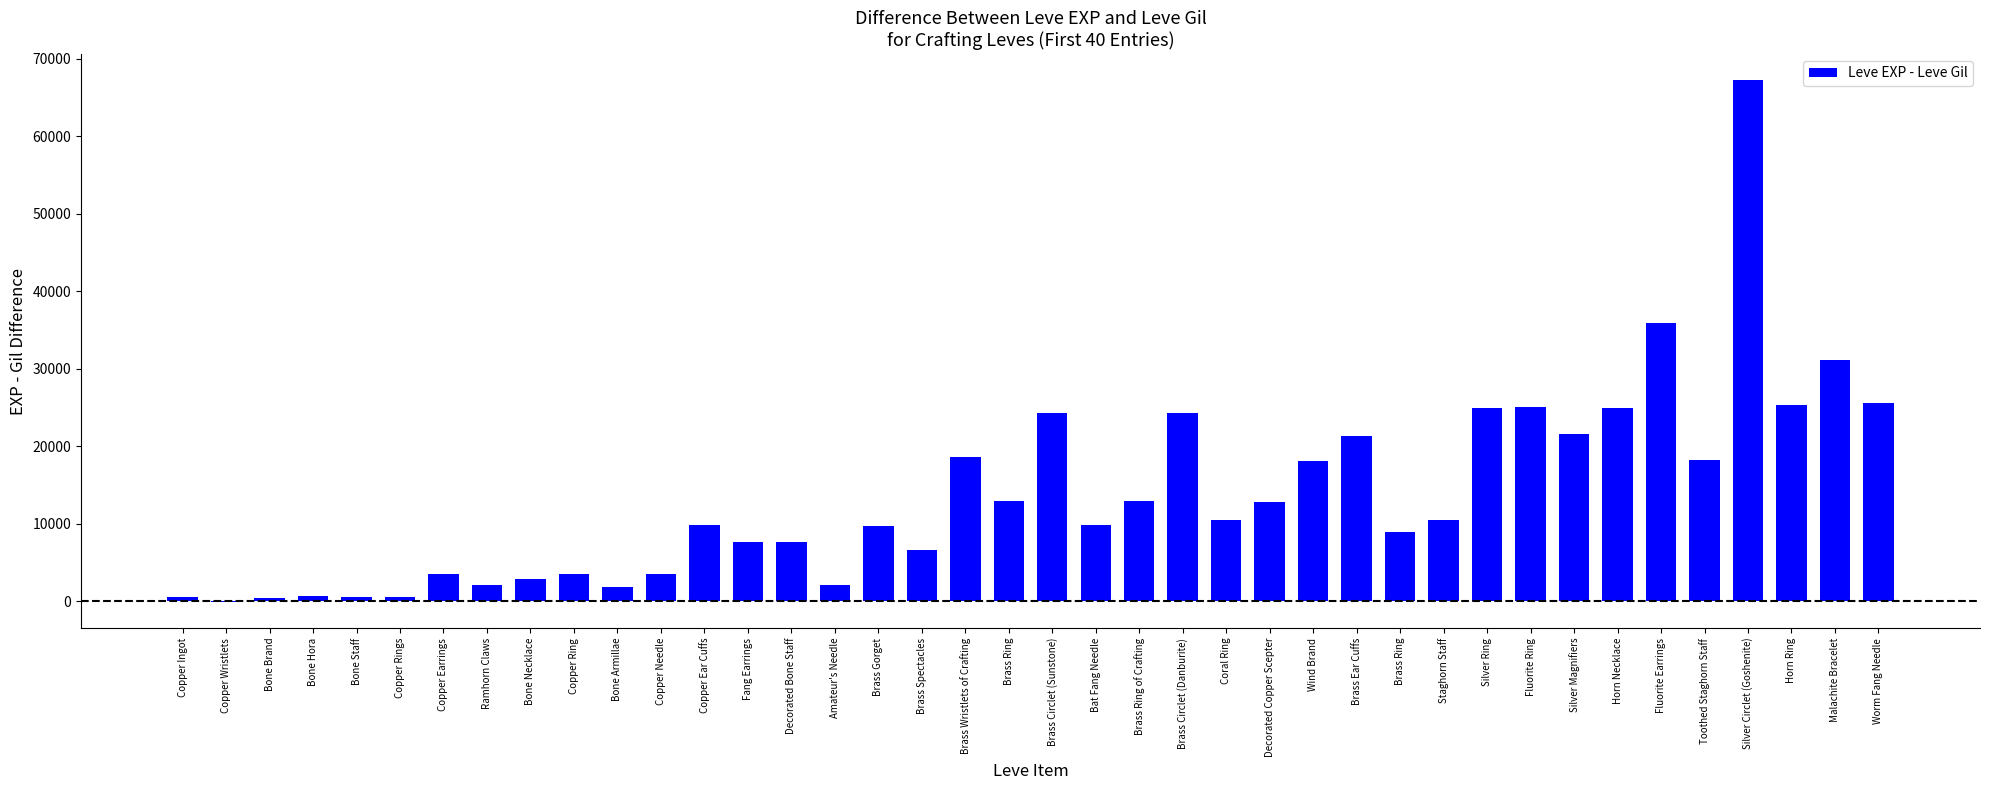

How many categories are shown in the chart?

40